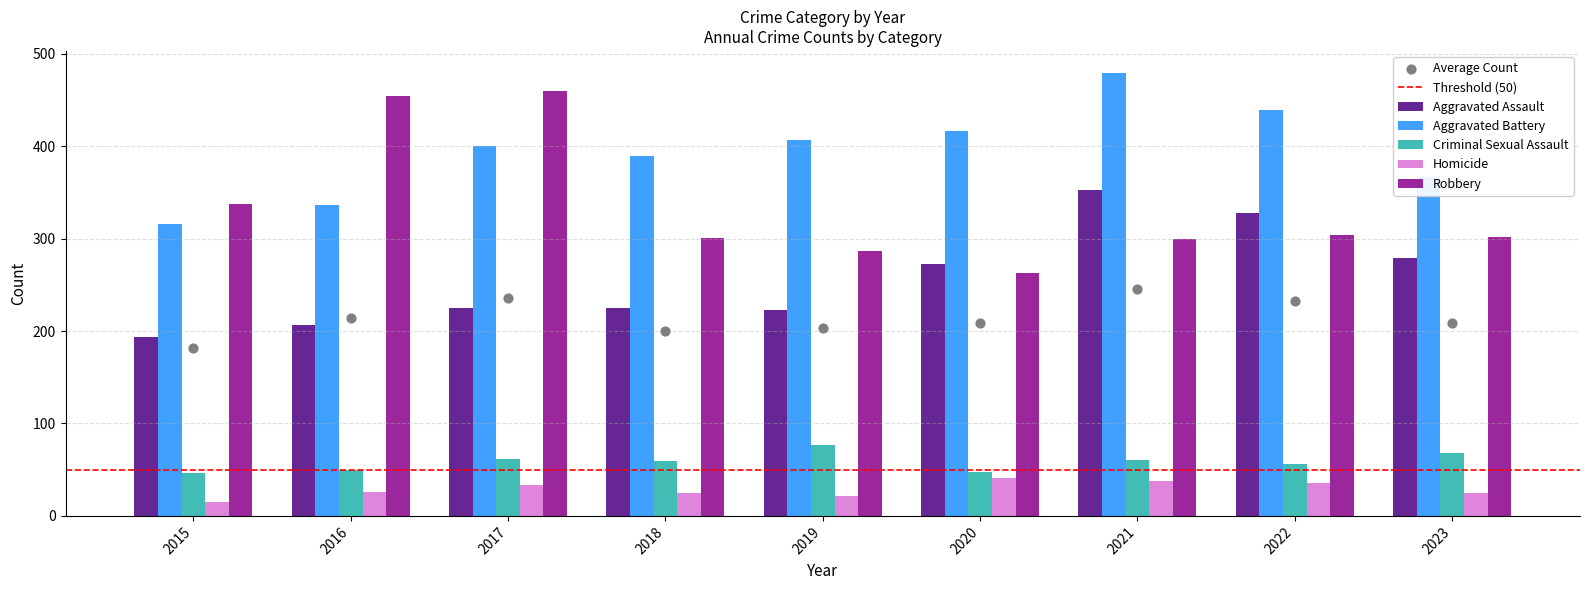

At how many categories does at least one series exceed 181?

9